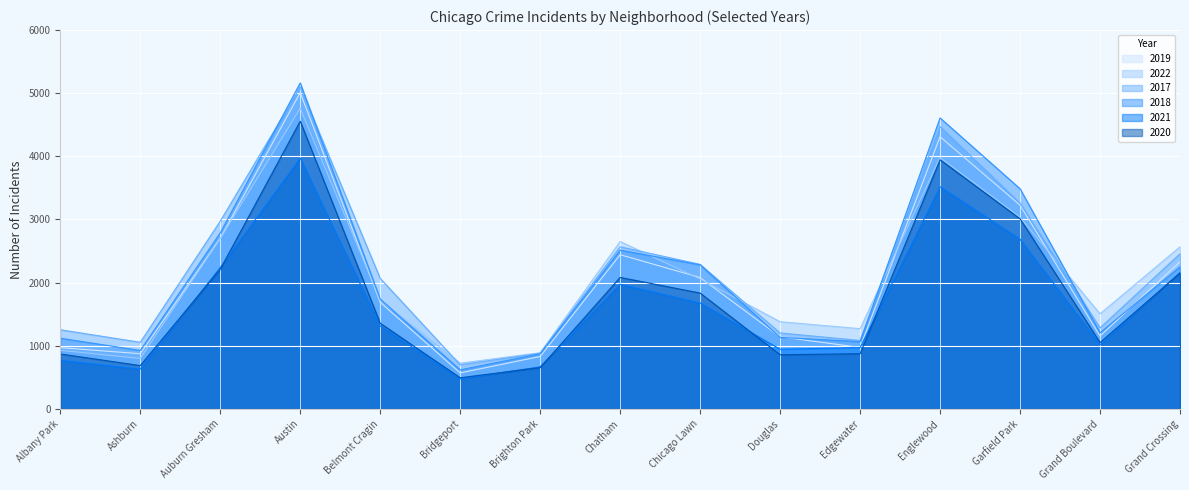

True or false: 2021 and 2017 intersect in this chart.

False